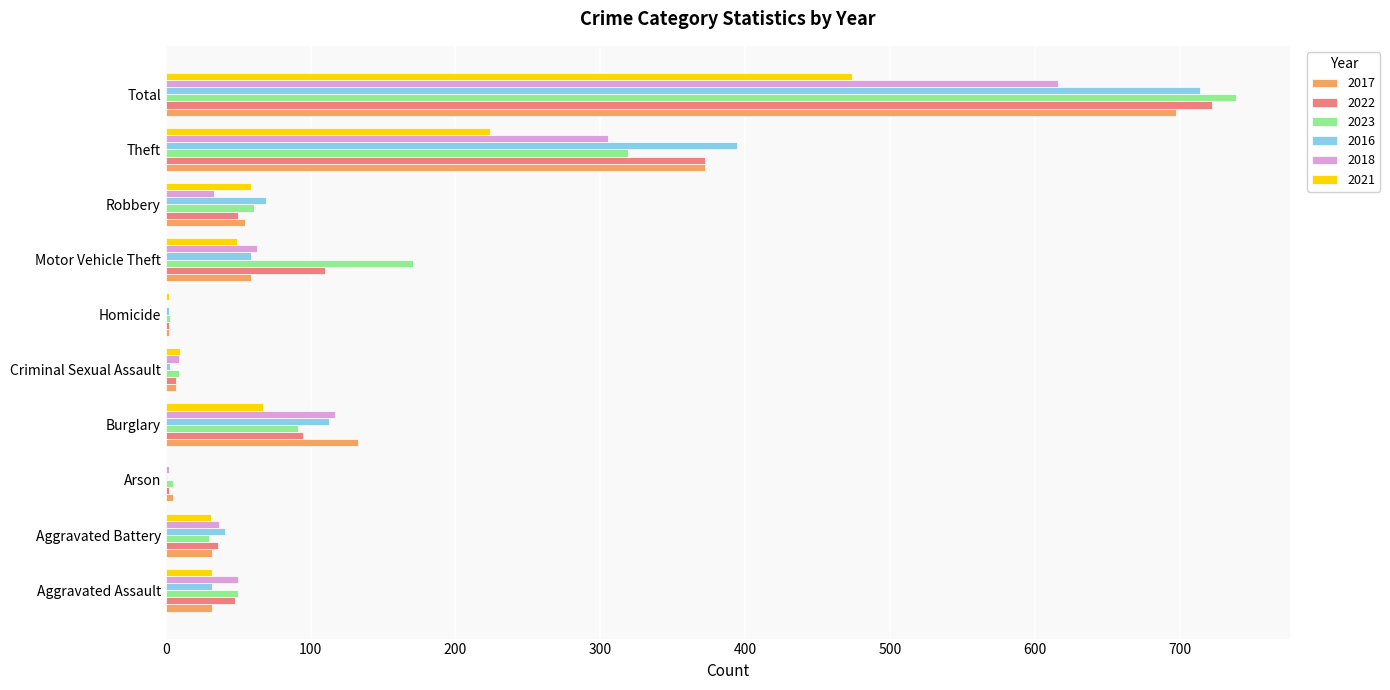

How many series are shown in this chart?

6